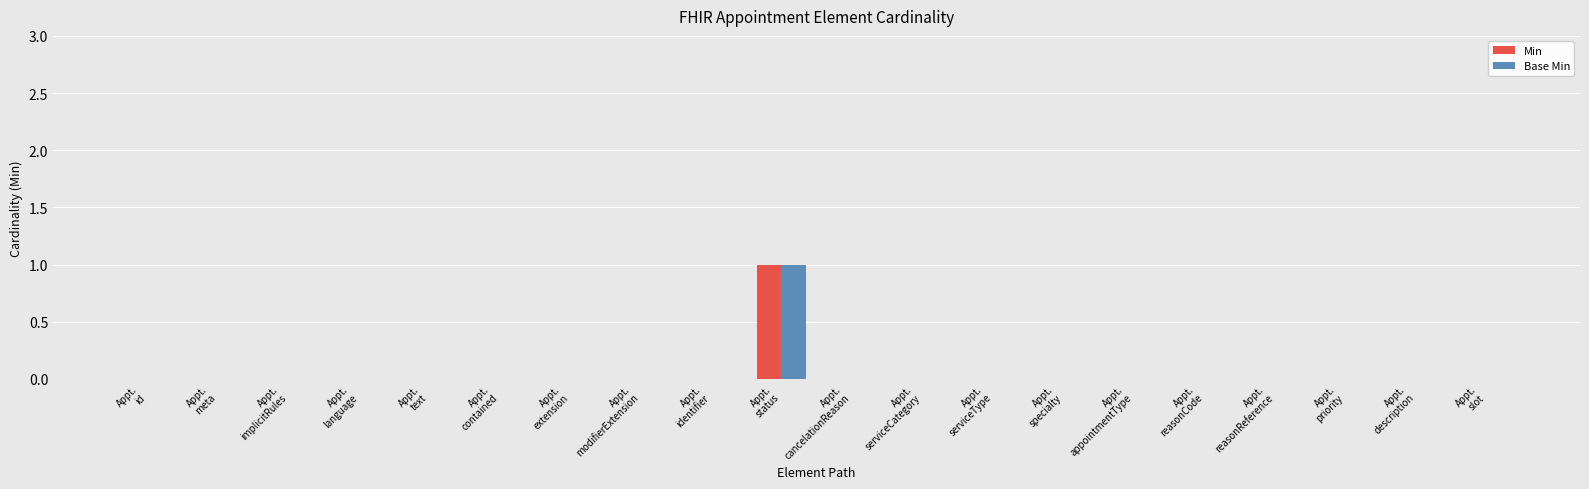

Reading left to right, what are all the values shown in this chart?

Min: Appt.
id=0	Appt.
meta=0	Appt.
implicitRules=0	Appt.
language=0	Appt.
text=0	Appt.
contained=0	Appt.
extension=0	Appt.
modifierExtension=0	Appt.
identifier=0	Appt.
status=1	Appt.
cancelationReason=0	Appt.
serviceCategory=0	Appt.
serviceType=0	Appt.
specialty=0	Appt.
appointmentType=0	Appt.
reasonCode=0	Appt.
reasonReference=0	Appt.
priority=0	Appt.
description=0	Appt.
slot=0
Base Min: Appt.
id=0	Appt.
meta=0	Appt.
implicitRules=0	Appt.
language=0	Appt.
text=0	Appt.
contained=0	Appt.
extension=0	Appt.
modifierExtension=0	Appt.
identifier=0	Appt.
status=1	Appt.
cancelationReason=0	Appt.
serviceCategory=0	Appt.
serviceType=0	Appt.
specialty=0	Appt.
appointmentType=0	Appt.
reasonCode=0	Appt.
reasonReference=0	Appt.
priority=0	Appt.
description=0	Appt.
slot=0